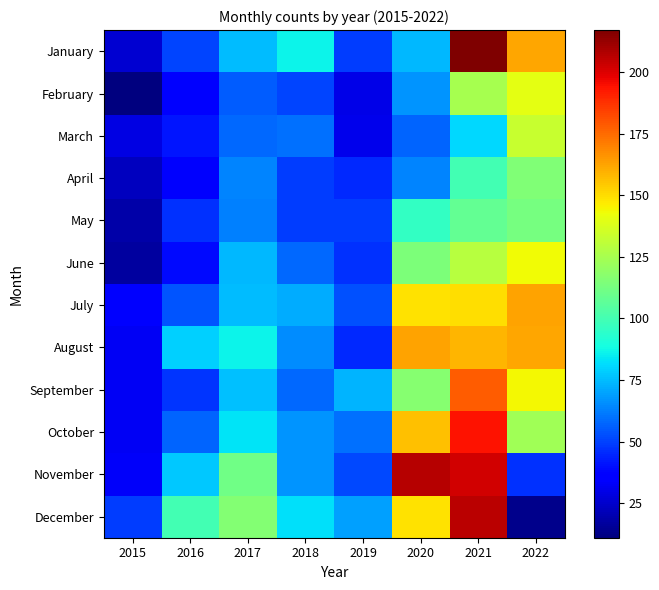

Which category has the highest value across all series?

2021